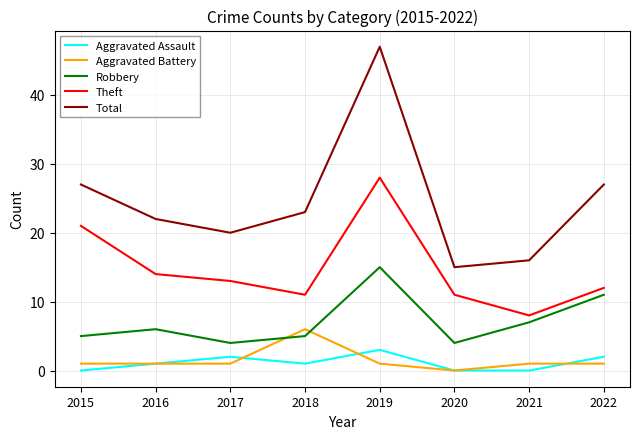

What are all the series names shown in the legend?

Aggravated Assault, Aggravated Battery, Robbery, Theft, Total